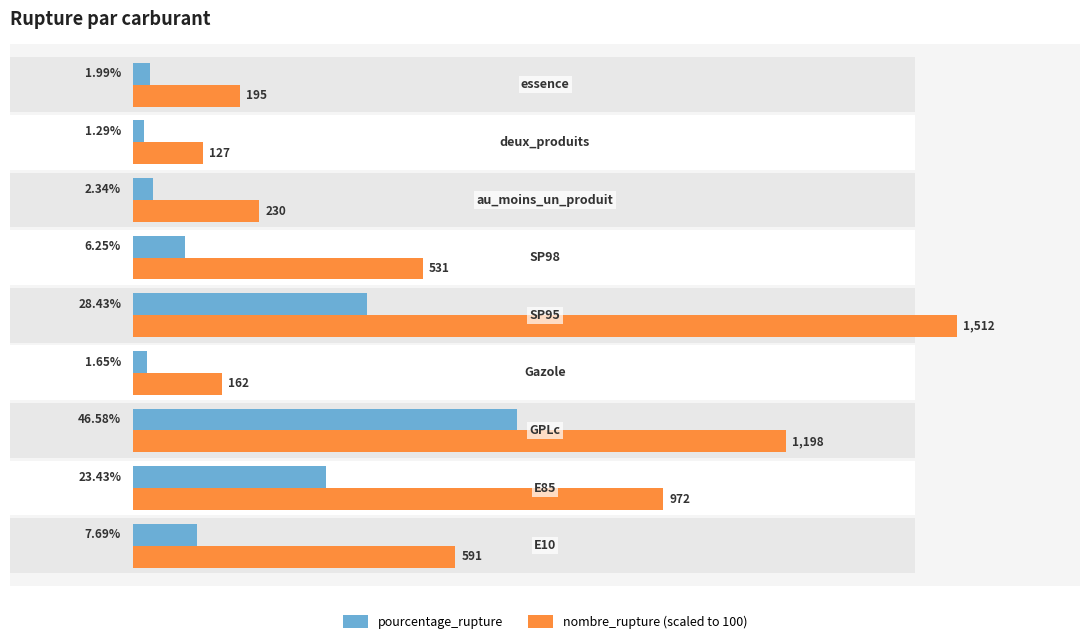

What is the minimum value shown in the chart?

1.3